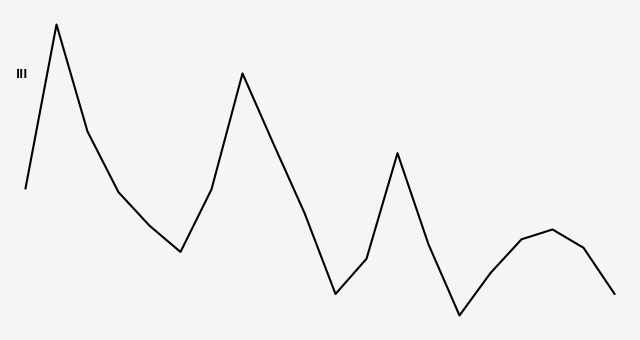

True or false: the data has more than 1 interior local peaks.

True